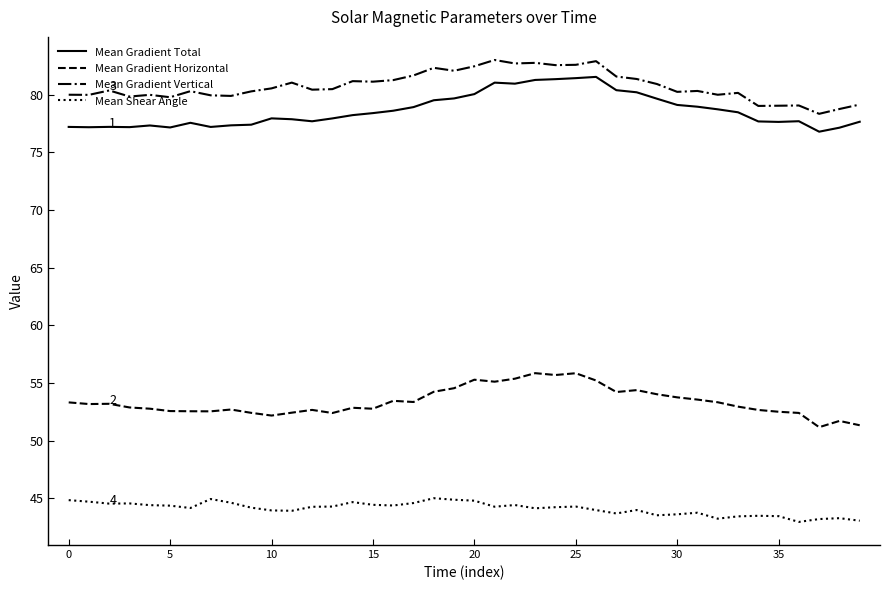

What is the smallest value displayed?

43.0